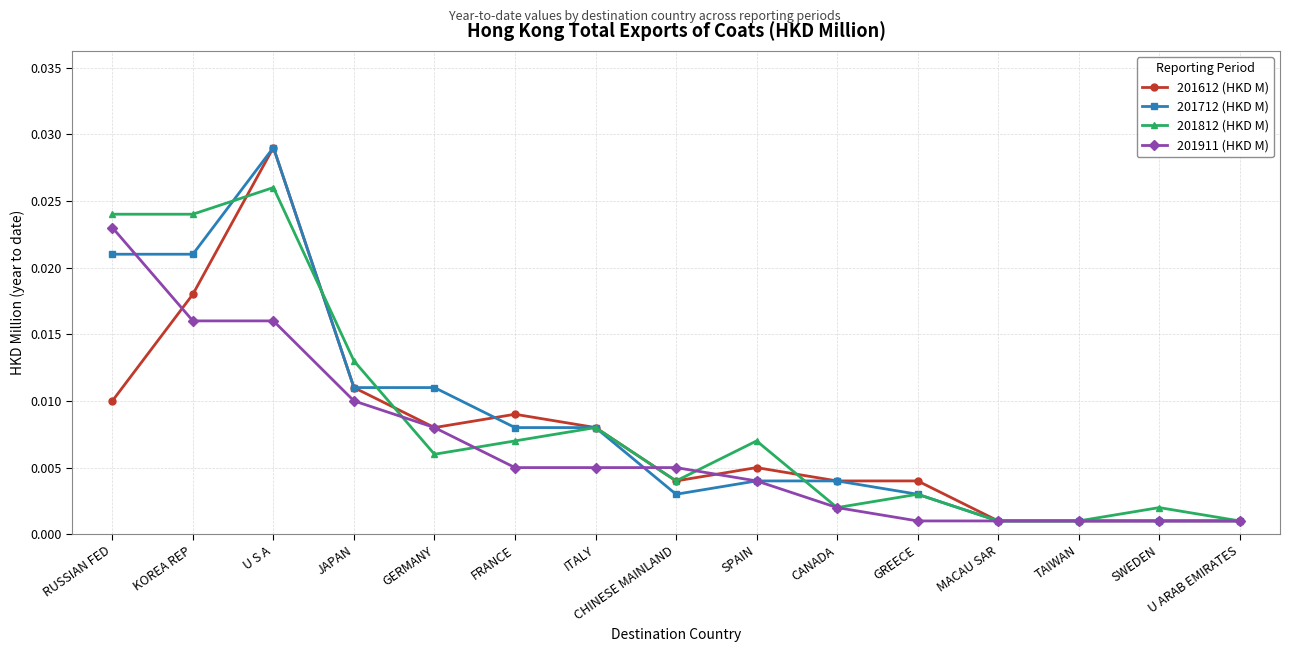

What is the label of the 2nd point from the right?

SWEDEN